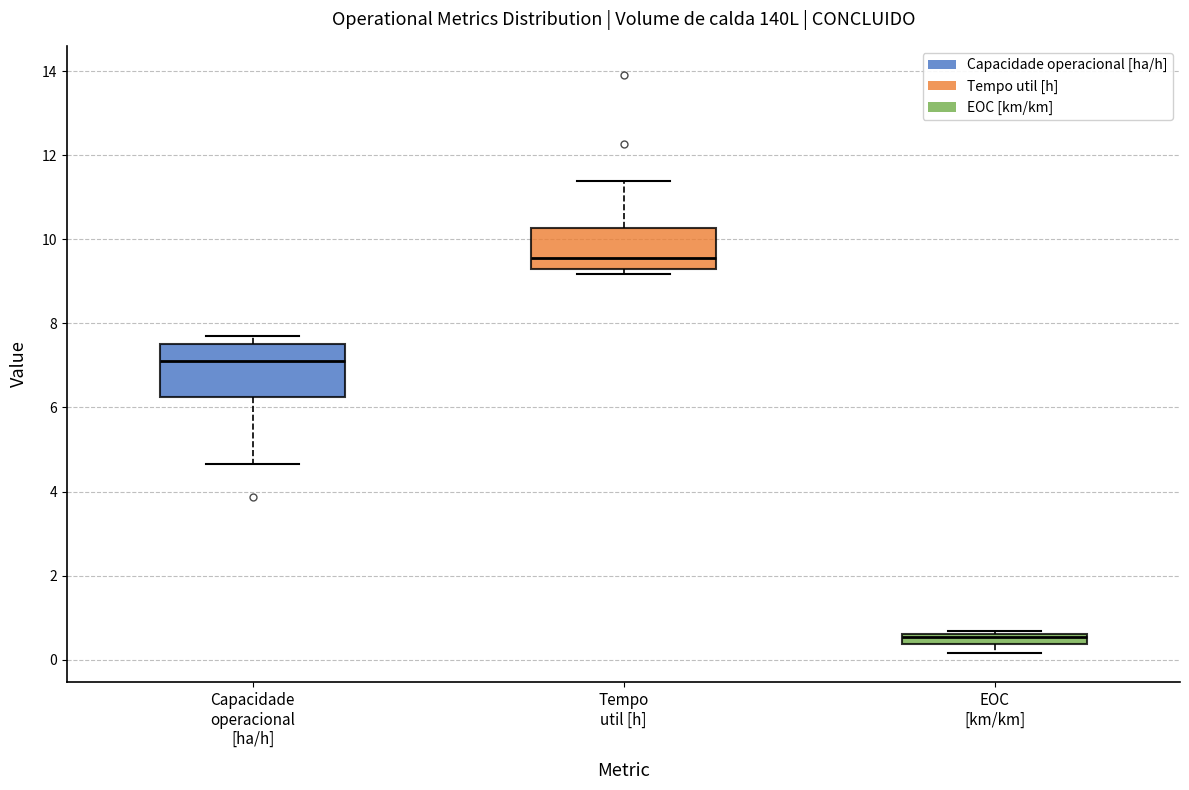

Comparing the boxes themselves (not the whiskers), which one is the tallest?

Capacidade operacional [ha/h]